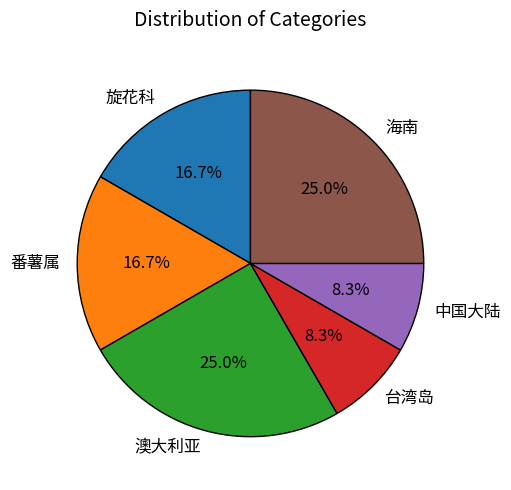

Does 中国大陆 represent more than half of the total?

No